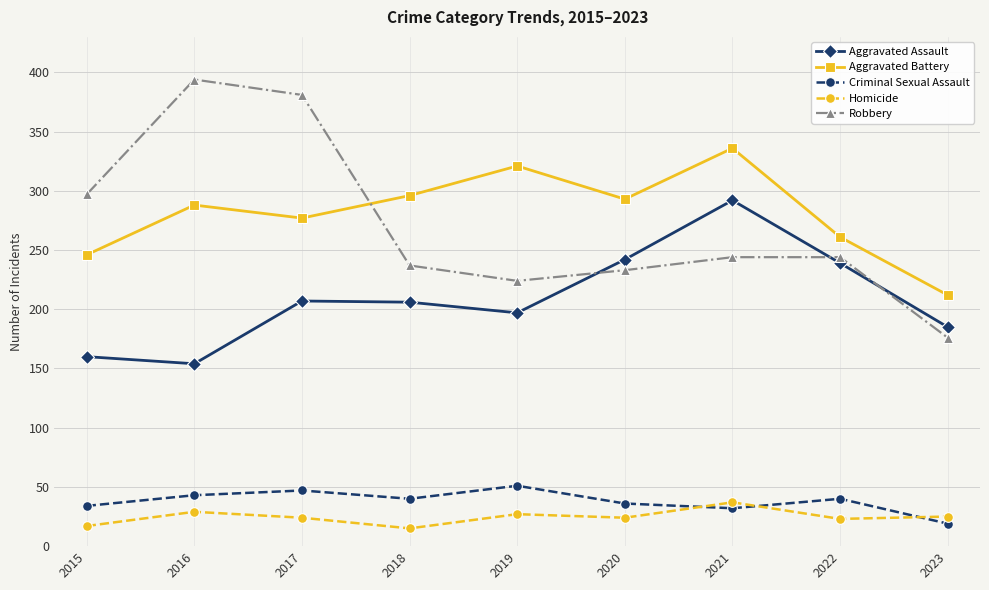

Does the chart have visible grid lines?

Yes